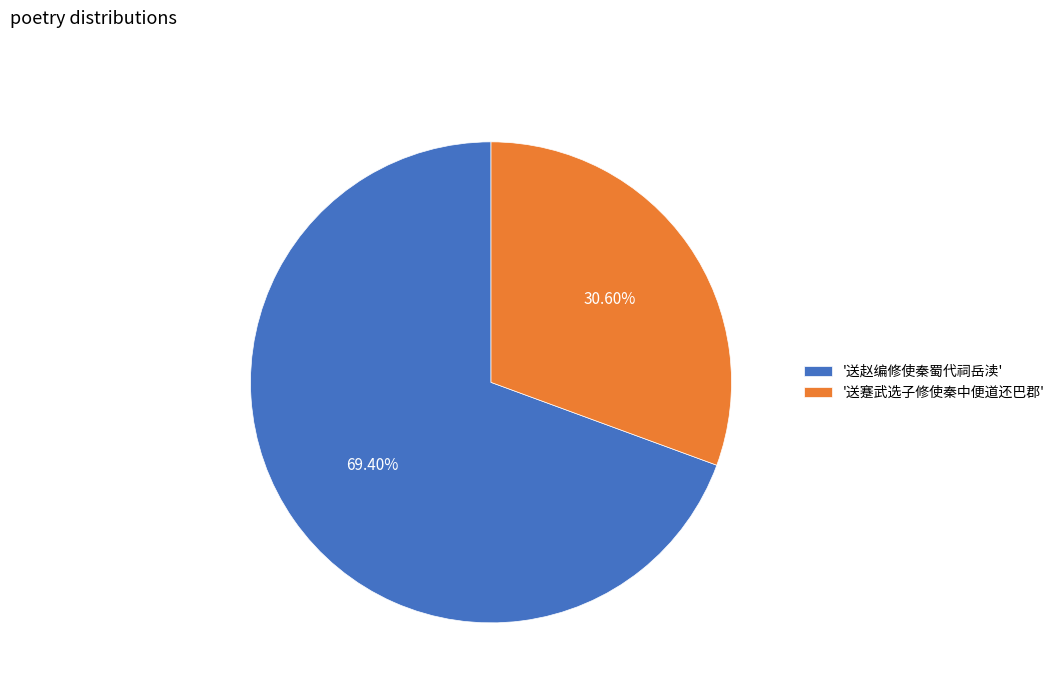

To the nearest percent, what is the average slice percentage?

50%